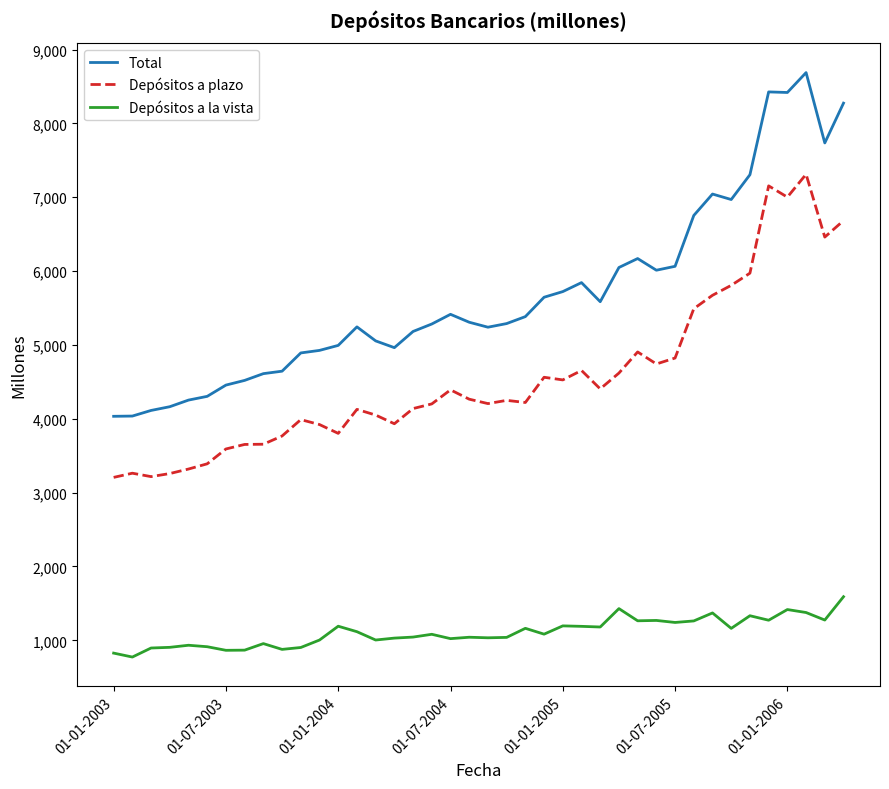

Rank the series by their maximum value, from lowest to highest.

Depósitos a la vista, Depósitos a plazo, Total